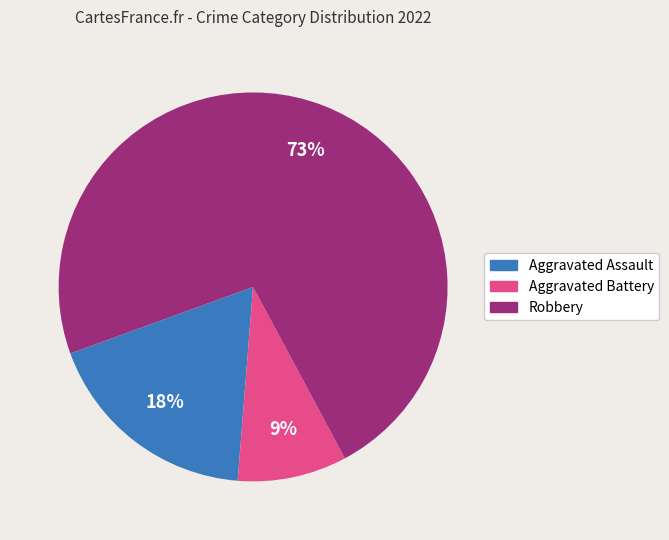

Combined, do Aggravated Battery and Robbery account for over 50%?

Yes